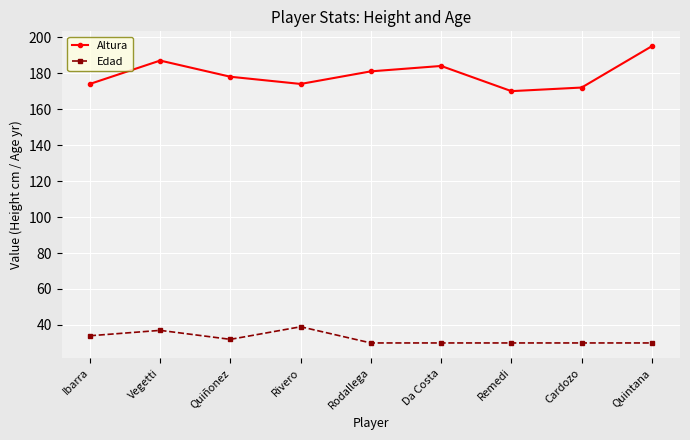

What is the average value of the Altura series?

179